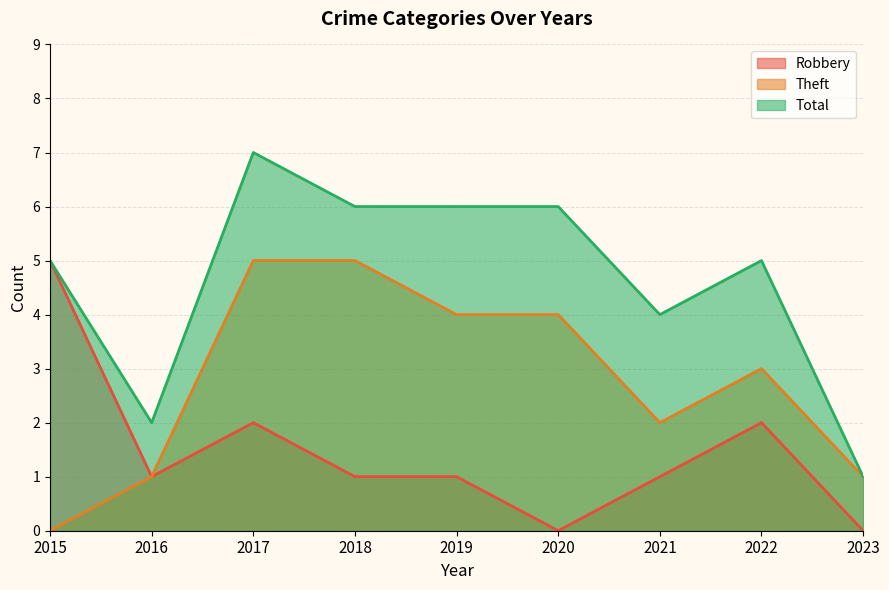

Is the value of Robbery at 2018 greater than the value of Theft at 2020?

No